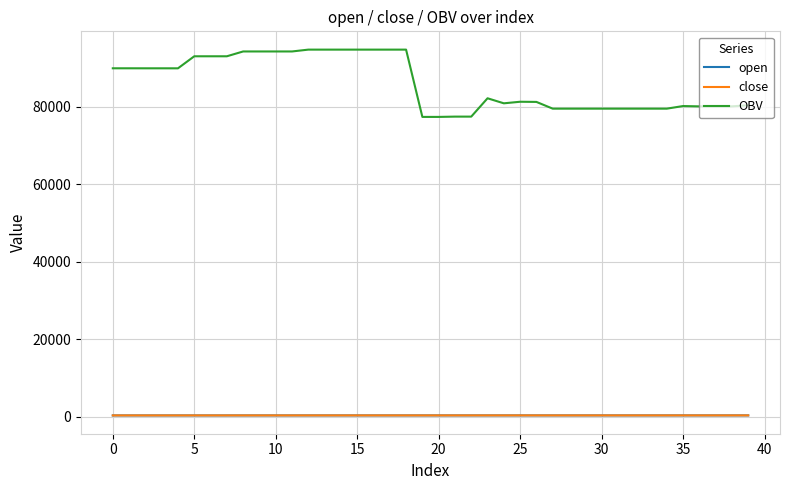

True or false: OBV and close intersect in this chart.

False